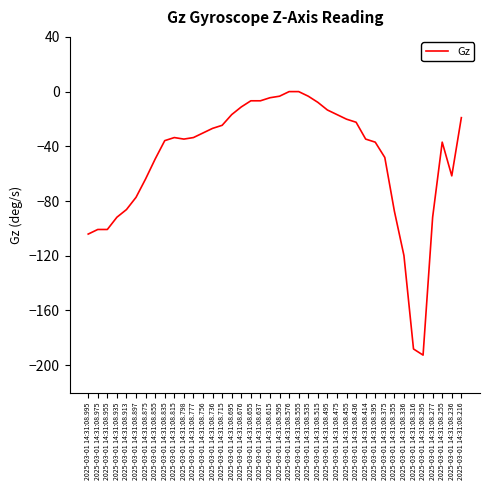

Between 2025-03-01 14:31:08.216 and 2025-03-01 14:31:08.875, which is larger?

2025-03-01 14:31:08.216